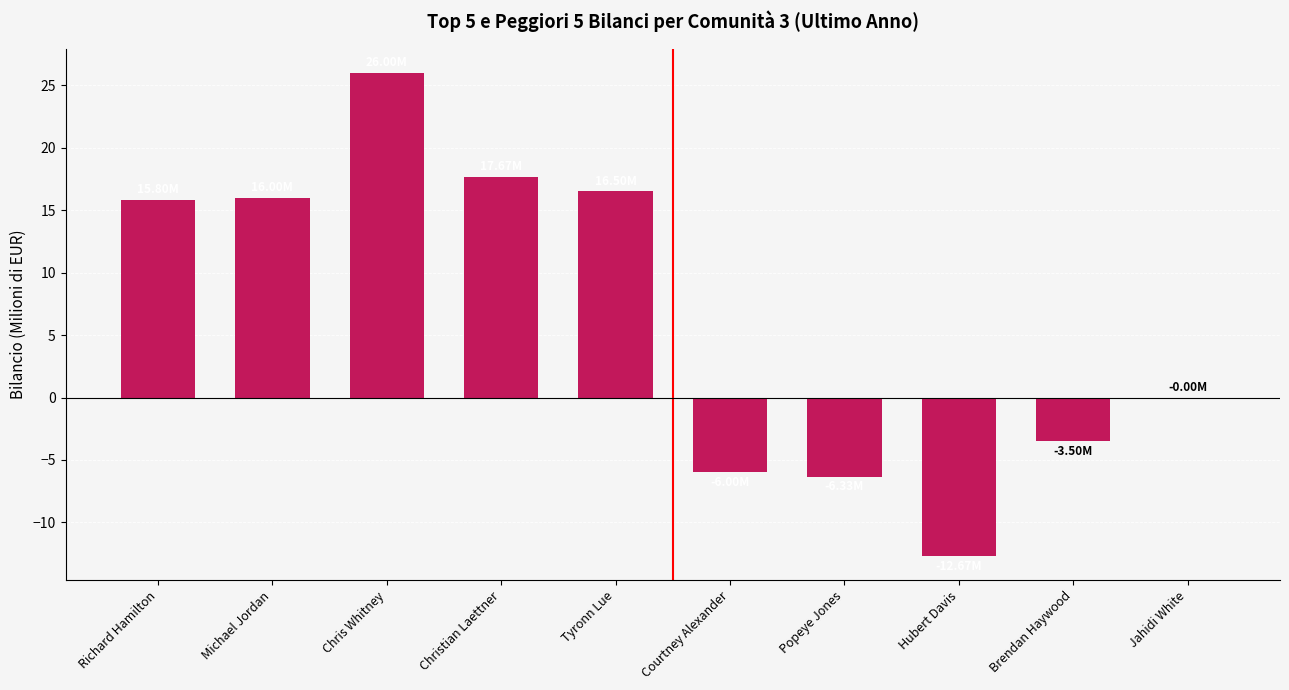

Between Chris Whitney and Brendan Haywood, which is larger?

Chris Whitney